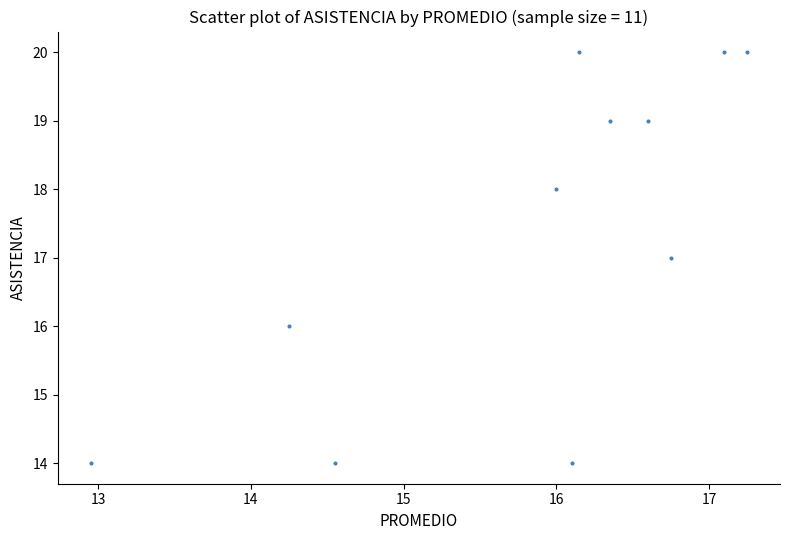

What is the average Y value?

17